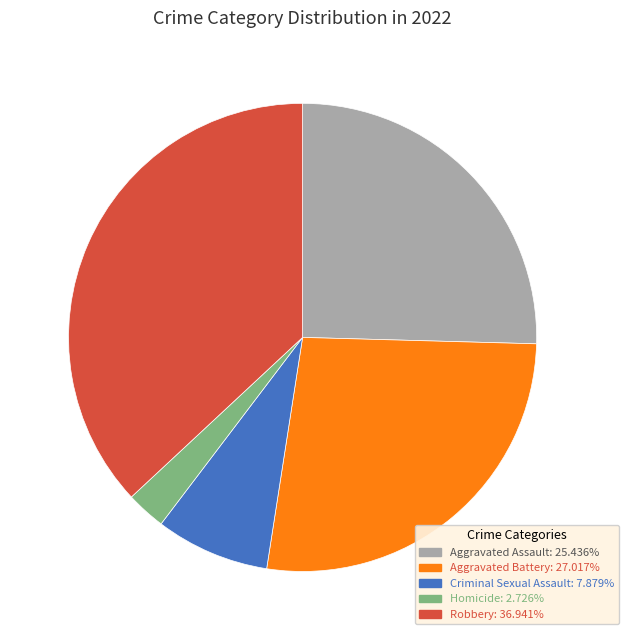

What is the ratio of the value at Criminal Sexual Assault to the value at Aggravated Battery?

0.3